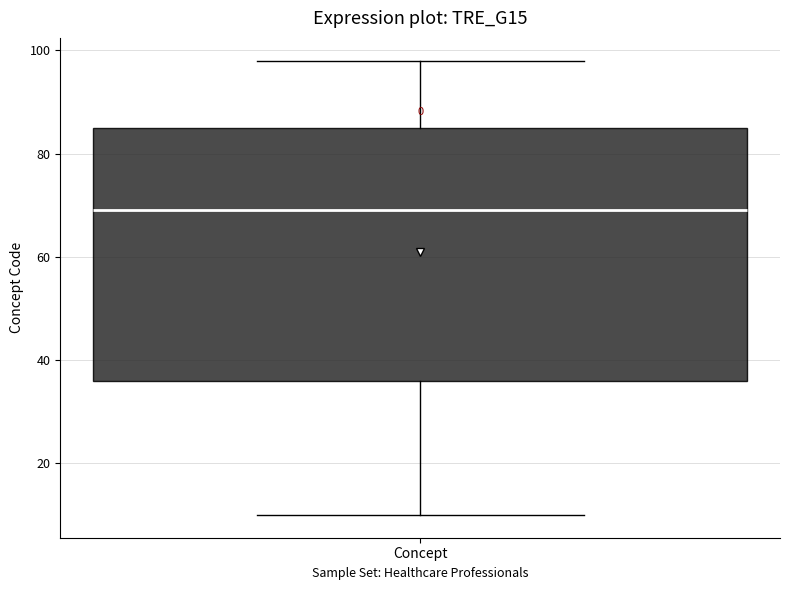

Read this box plot against the y-axis: the position of the median line, the range covered by the box, and the ends of both whiskers. The values are not printed on the chart, so give them approximately, as read against the axis.

median 70, box 36 to 86, whiskers 10 to 98